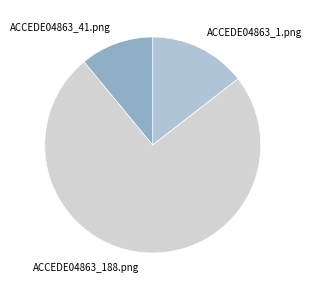

Combined, do ACCEDE04863_188.png and ACCEDE04863_41.png account for over 50%?

Yes